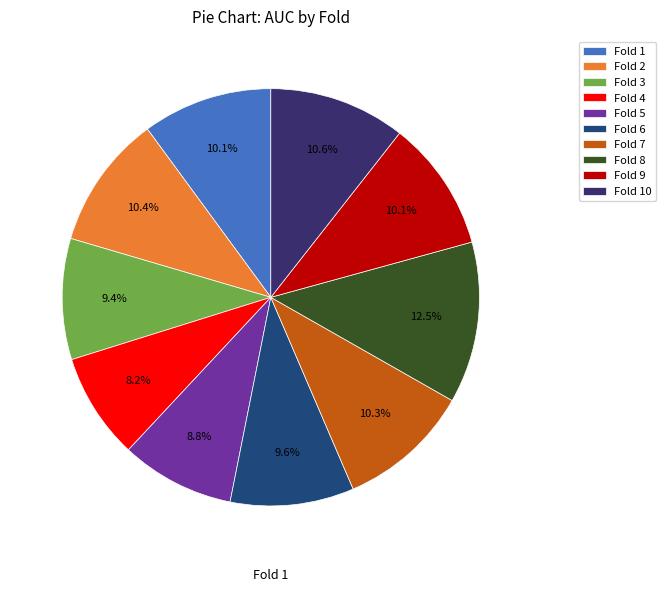

Which has a higher value, Fold 4 or Fold 2?

Fold 2